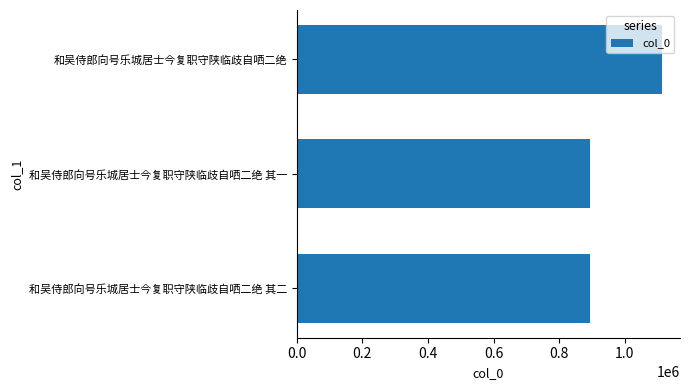

Which has a higher value, 和吴侍郎向号乐城居士今复职守陕临歧自哂二绝 or 和吴侍郎向号乐城居士今复职守陕临歧自哂二绝 其二?

和吴侍郎向号乐城居士今复职守陕临歧自哂二绝